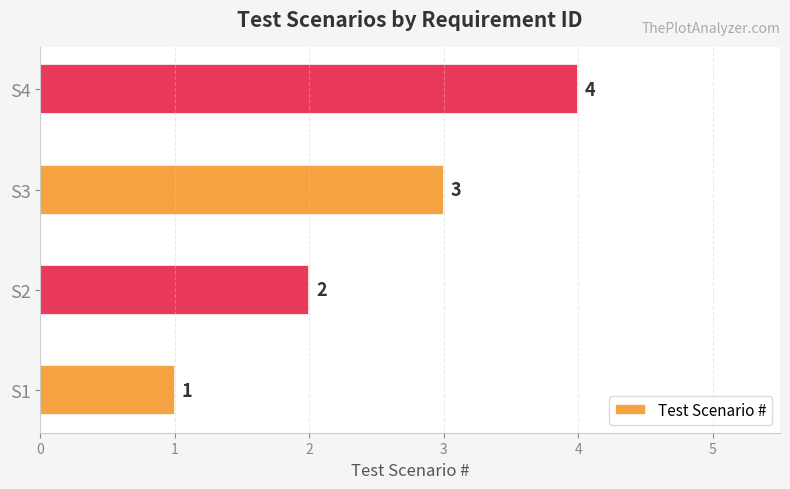

Rank the categories by value from lowest to highest.

S1, S2, S3, S4